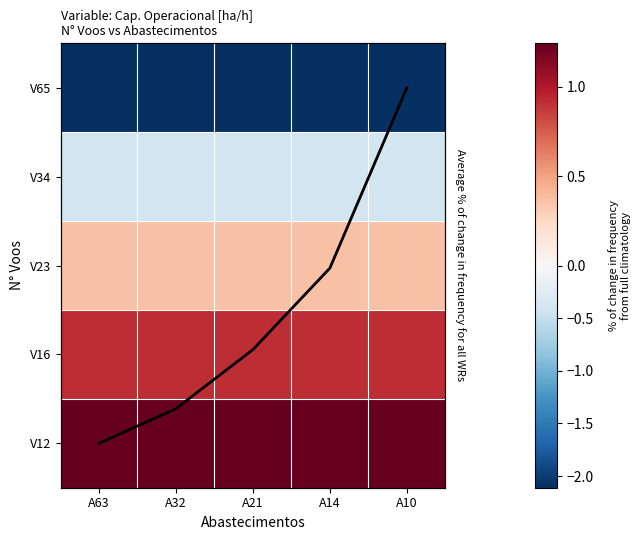

What is the sum of all Trend line values?

12.6